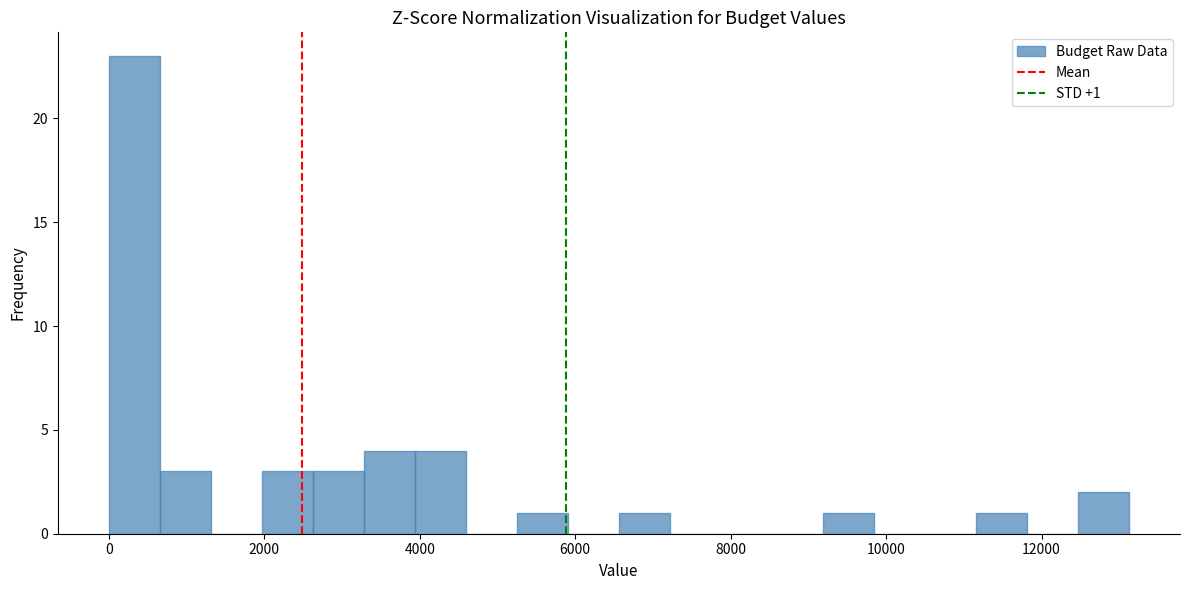

Around what value on the x-axis is the tallest bar? Give the approximate position of its centre, as read against the axis.

400